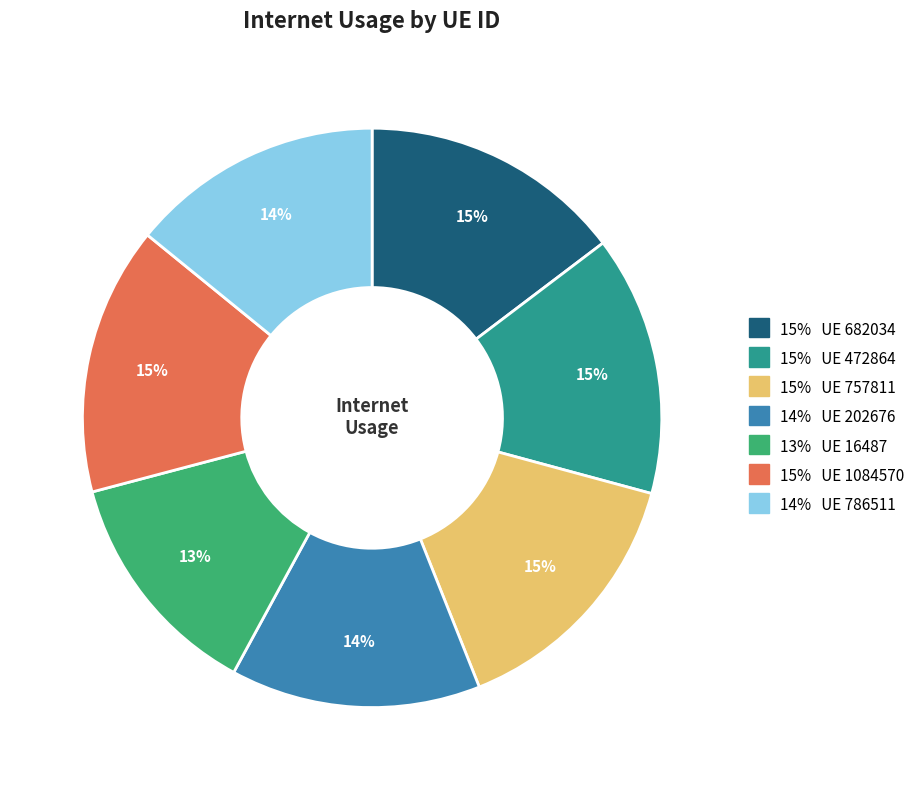

Is there any slice that represents more than half of the pie?

No